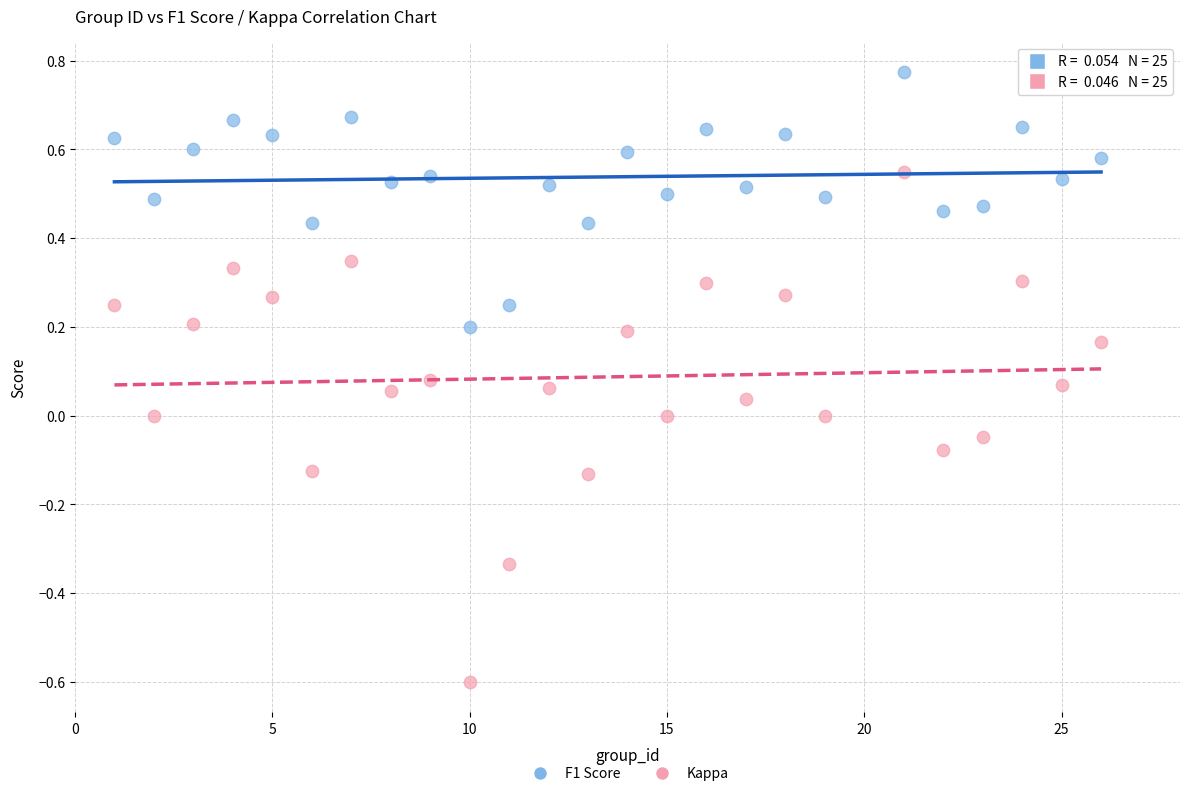

Which series has the largest Y range (max minus min)?

Kappa